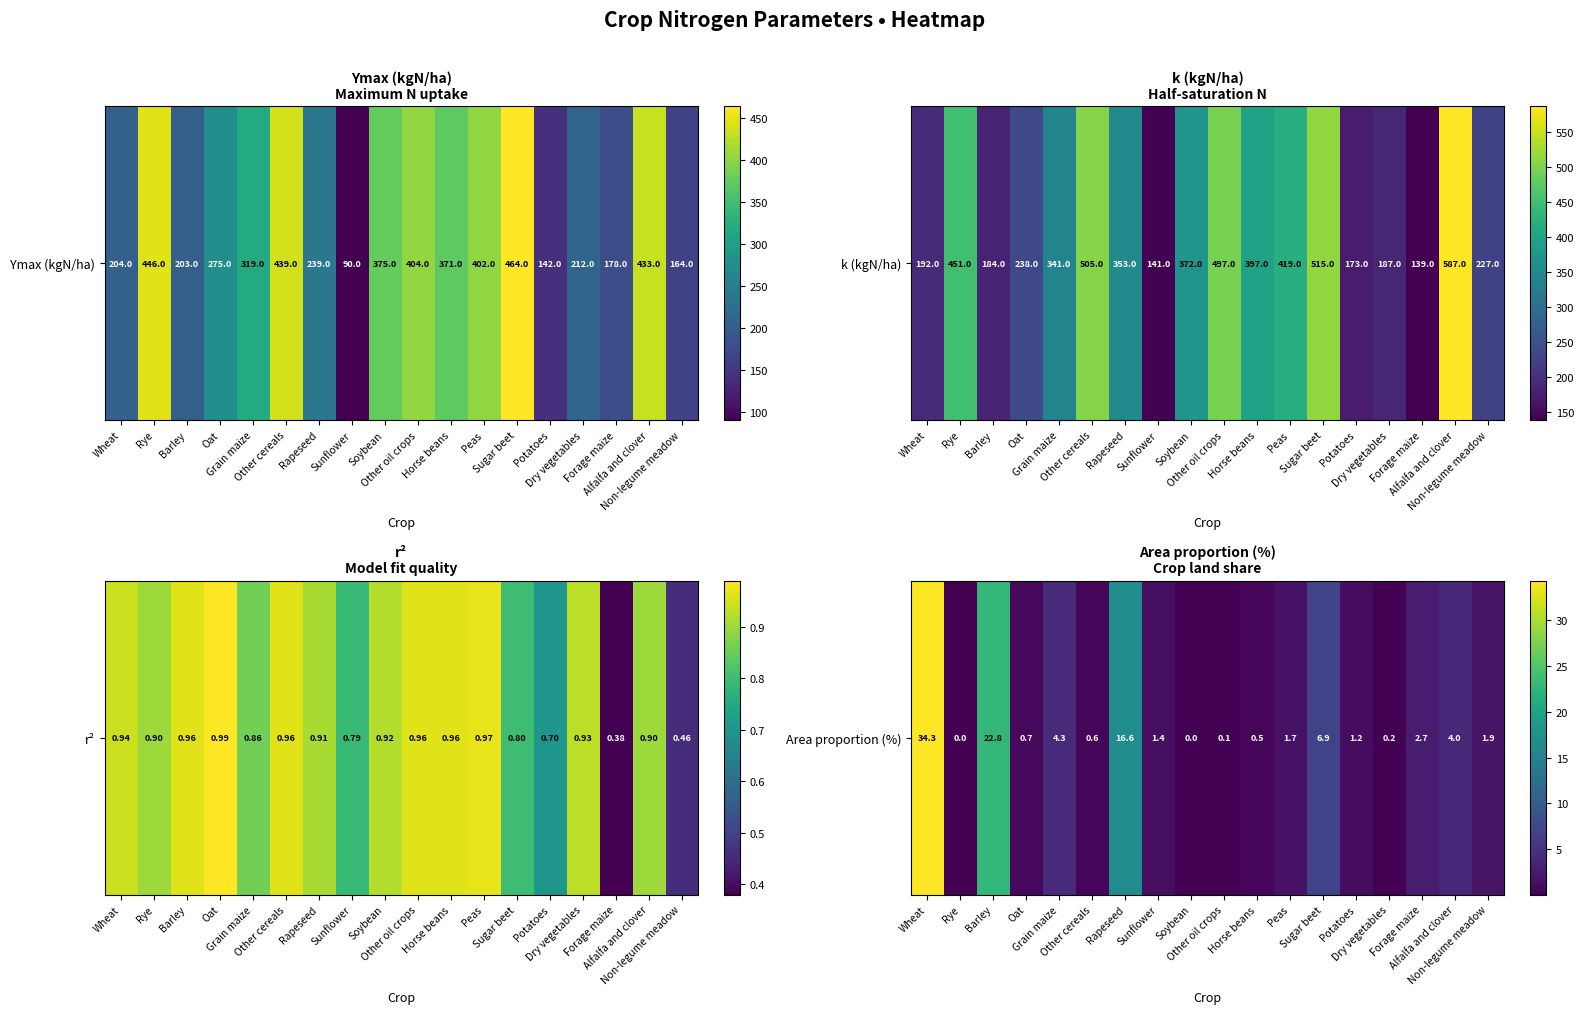

Approximately how many times larger is the value at Forage maize compared to Wheat?

0.1